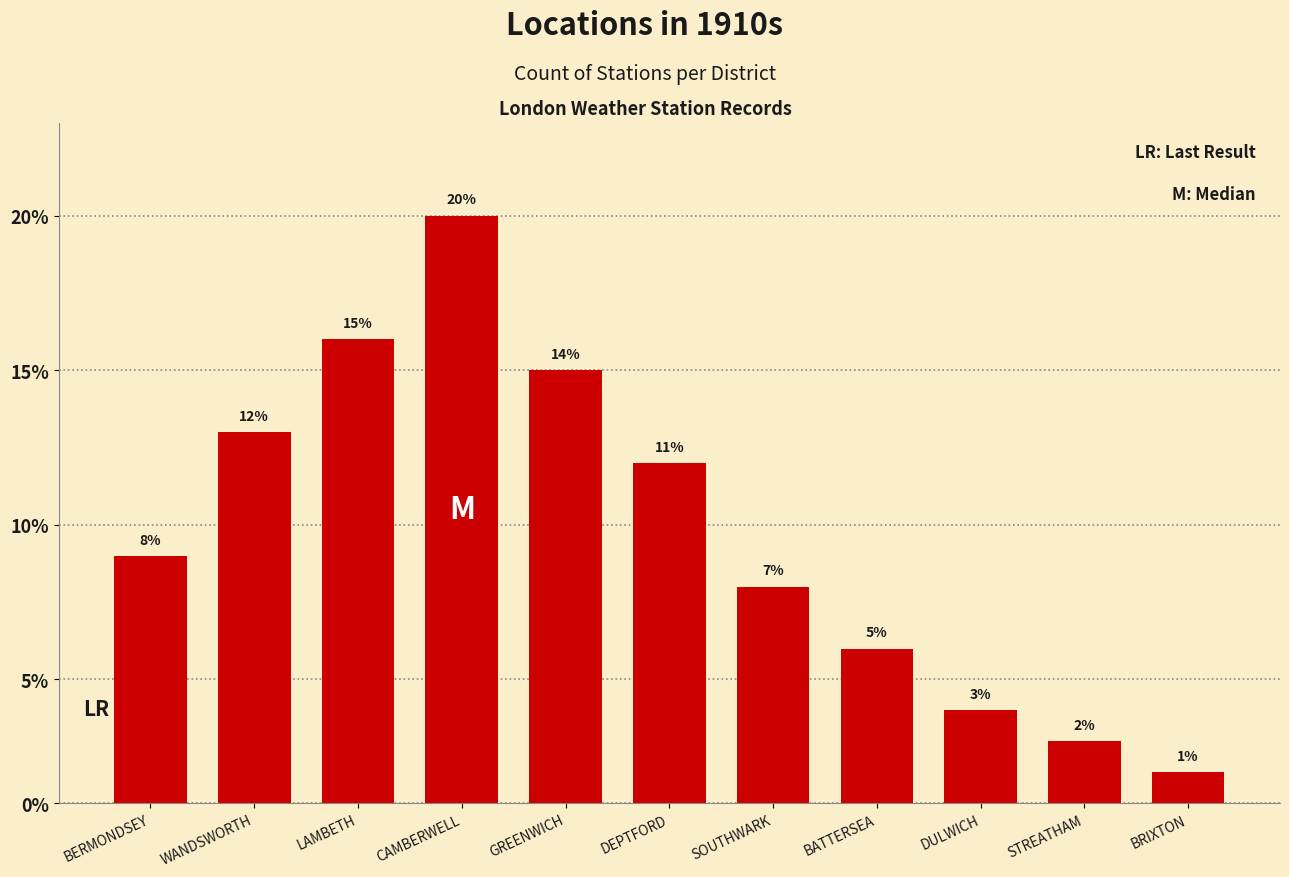

Does the chart contain any negative values?

No